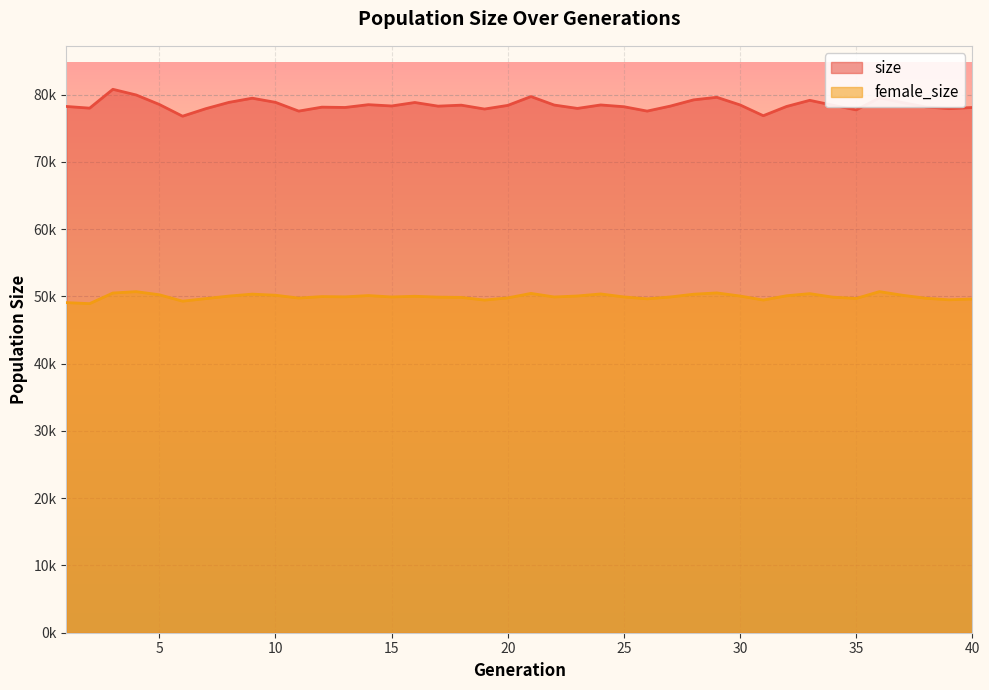

True or false: size and female_size cross at least once.

False